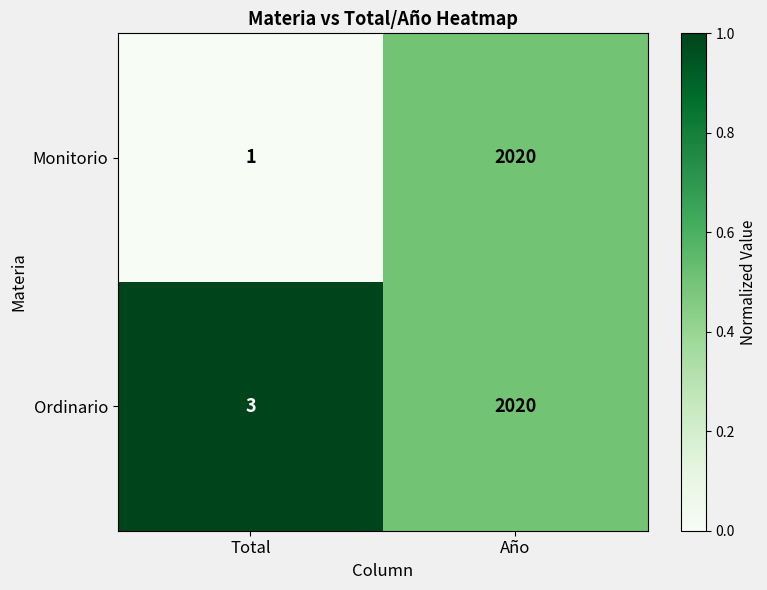

The value of Monitorio at Año is 2020. True or false?

True